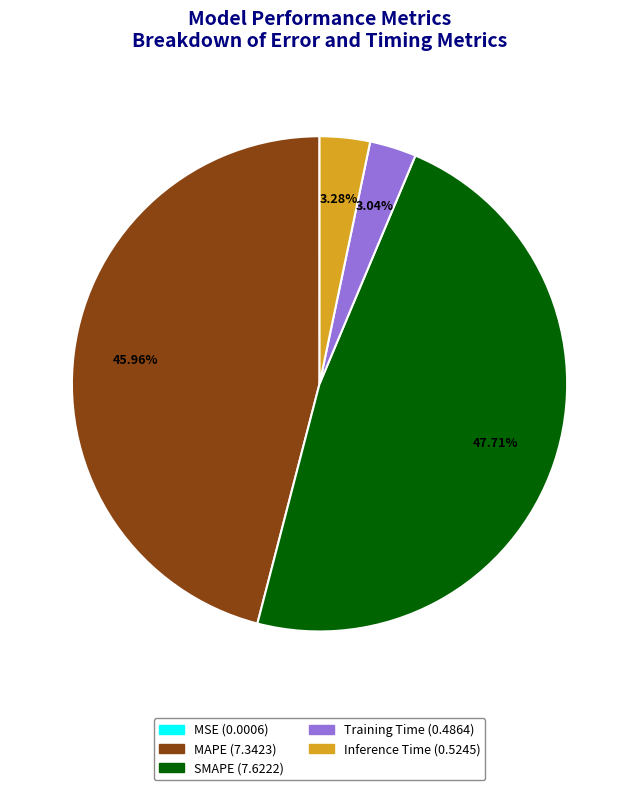

Which has a higher value, Training Time or MAPE?

MAPE